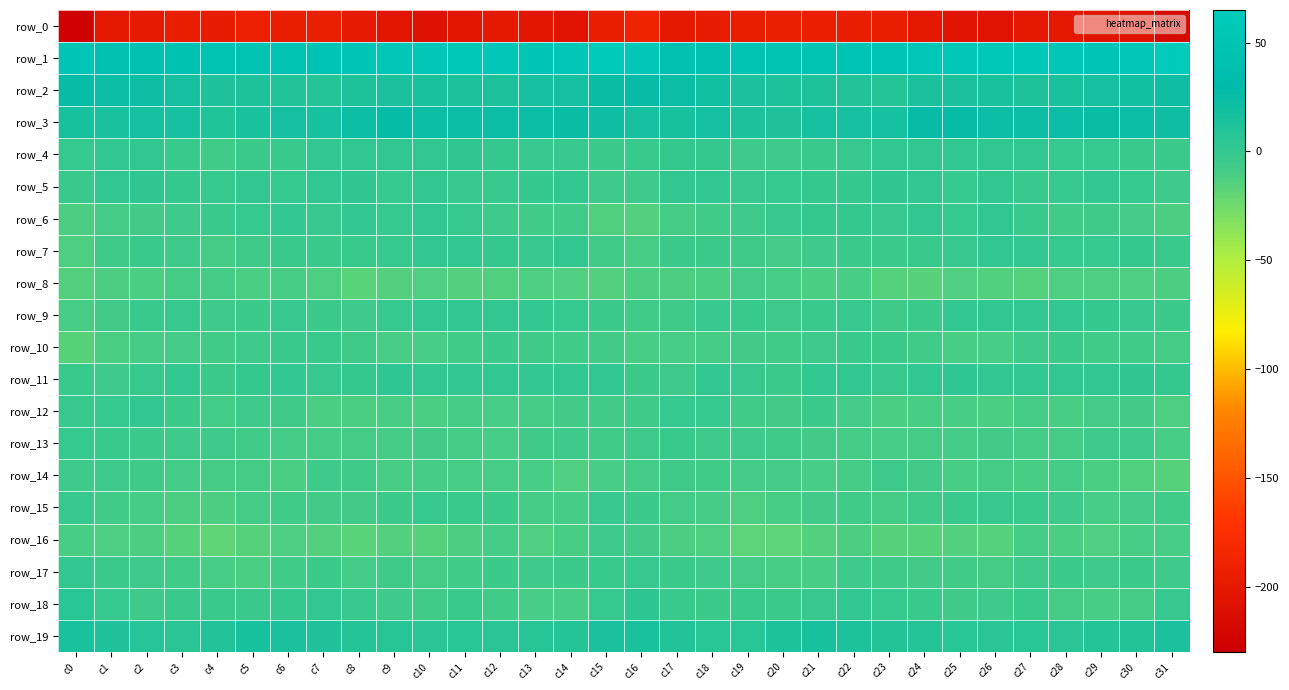

What is the difference between the row_17 values at c1 and c11?

2.9